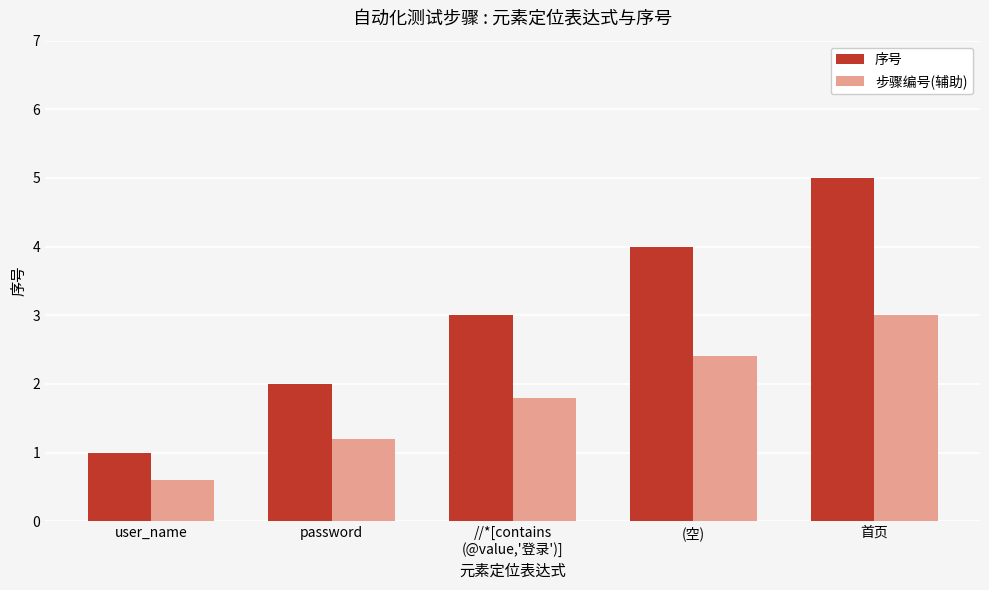

What is the difference between the maximum and second lowest values in the 步骤编号(辅助) series?

1.8